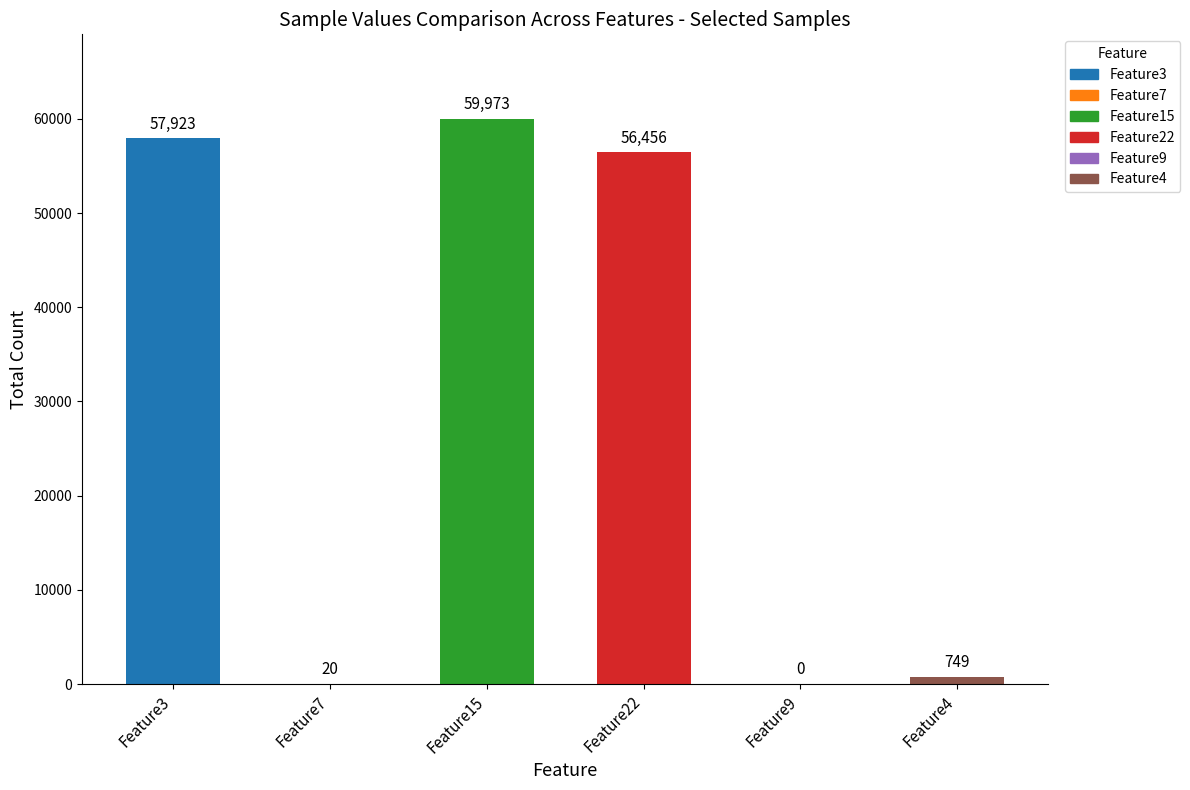

What is the change in value from Feature3 to Feature4?

-57174